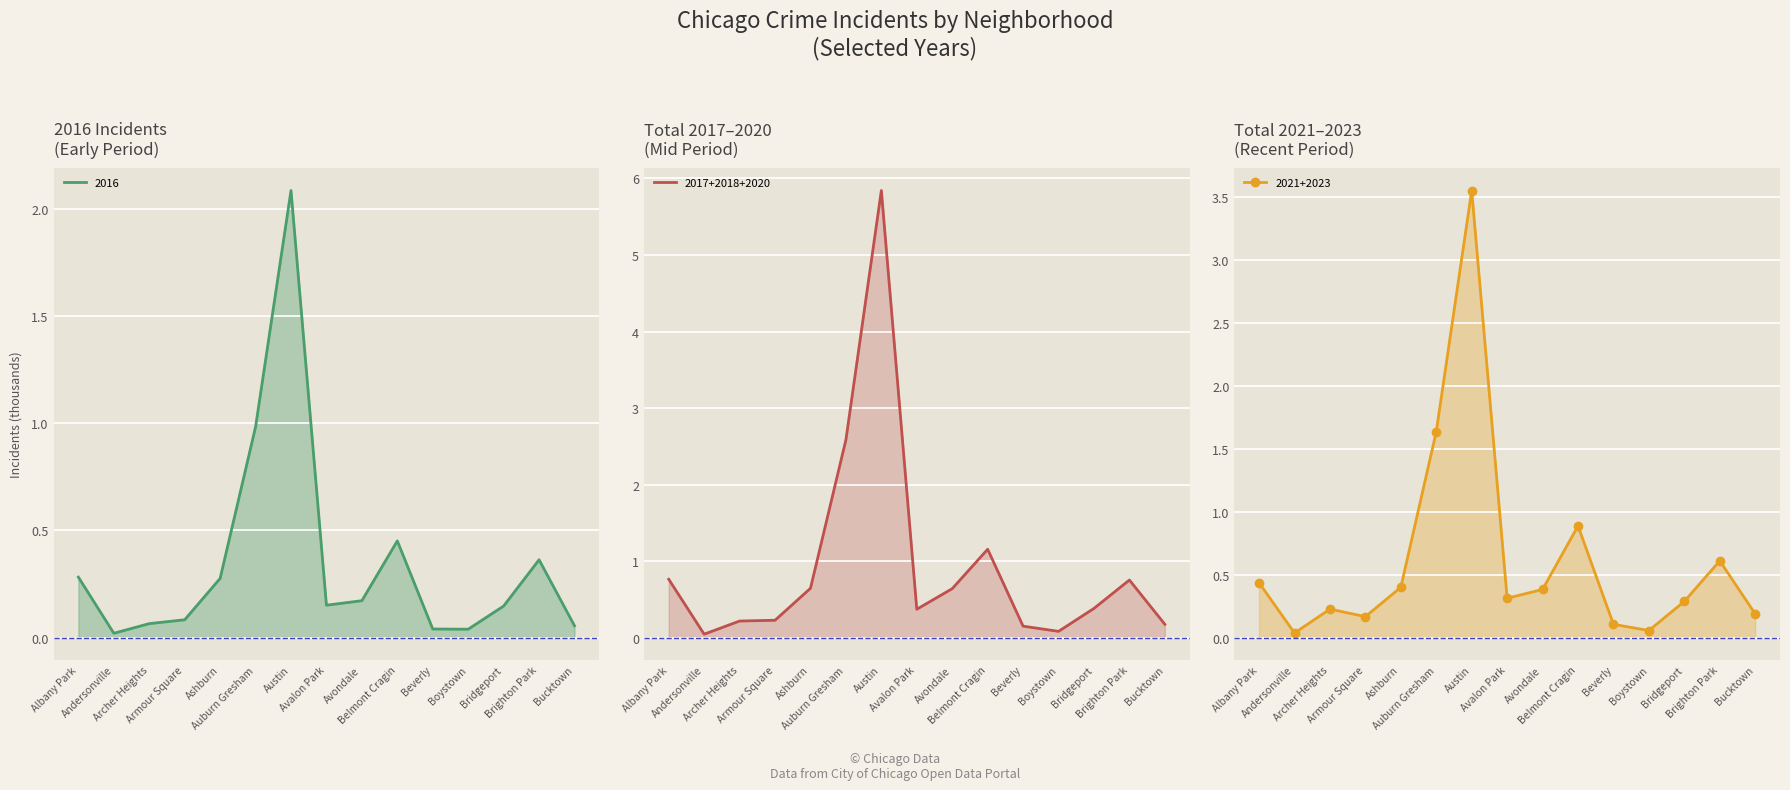

What is the total value across all series at Austin?

11.5